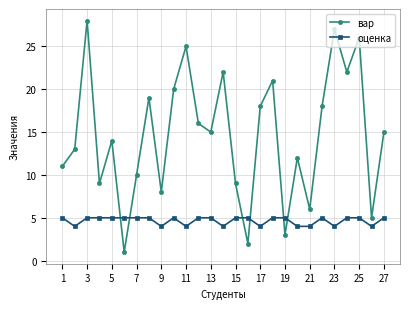

How many distinct data groups are displayed?

2